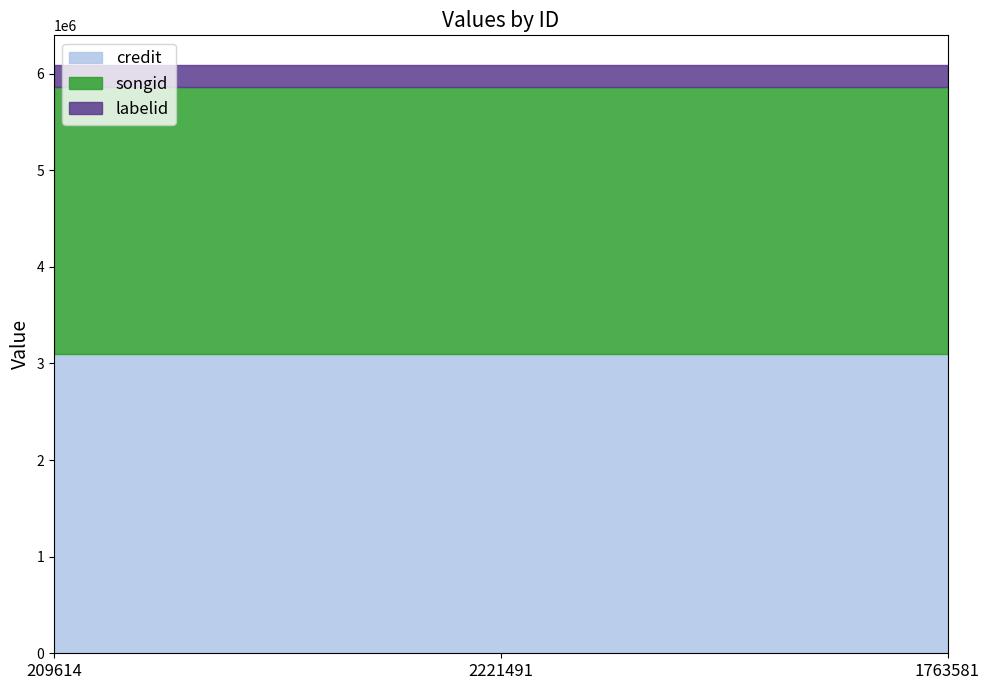

What position from the left is 1763581?

3